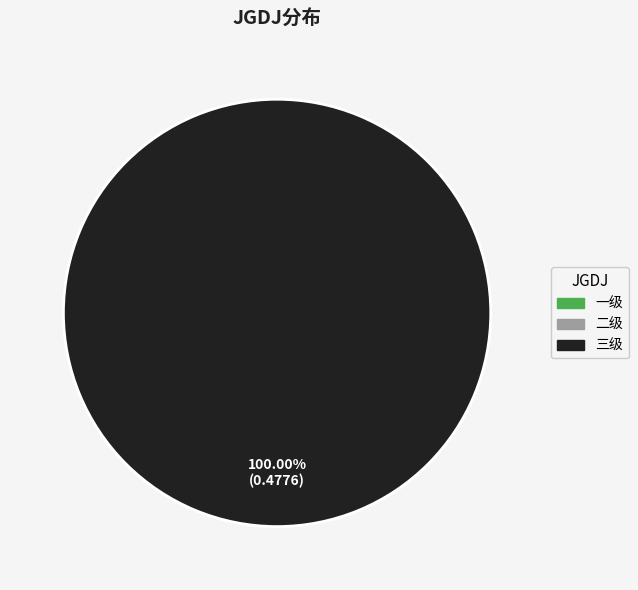

Count the number of slices in the pie.

1